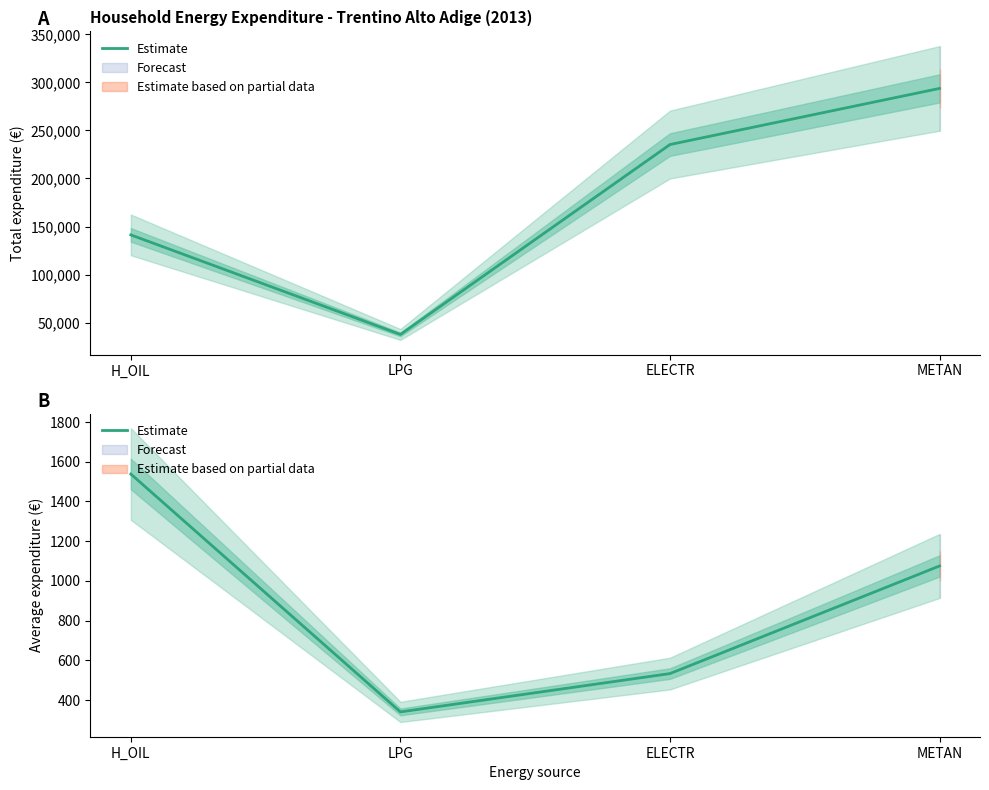

Rank the categories by value from highest to lowest.

H_OIL, METAN, ELECTR, LPG